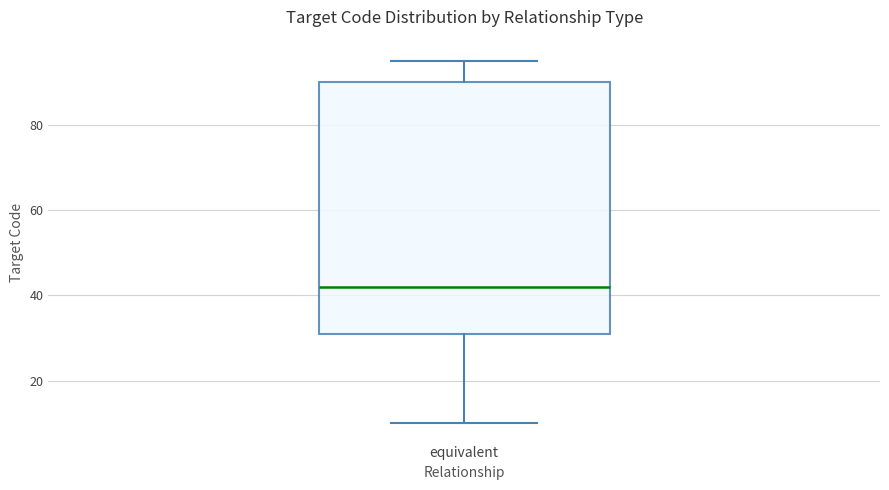

Read this box plot against the y-axis: the position of the median line, the range covered by the box, and the ends of both whiskers. The values are not printed on the chart, so give them approximately, as read against the axis.

median 42, box 32 to 90, whiskers 10 to 96